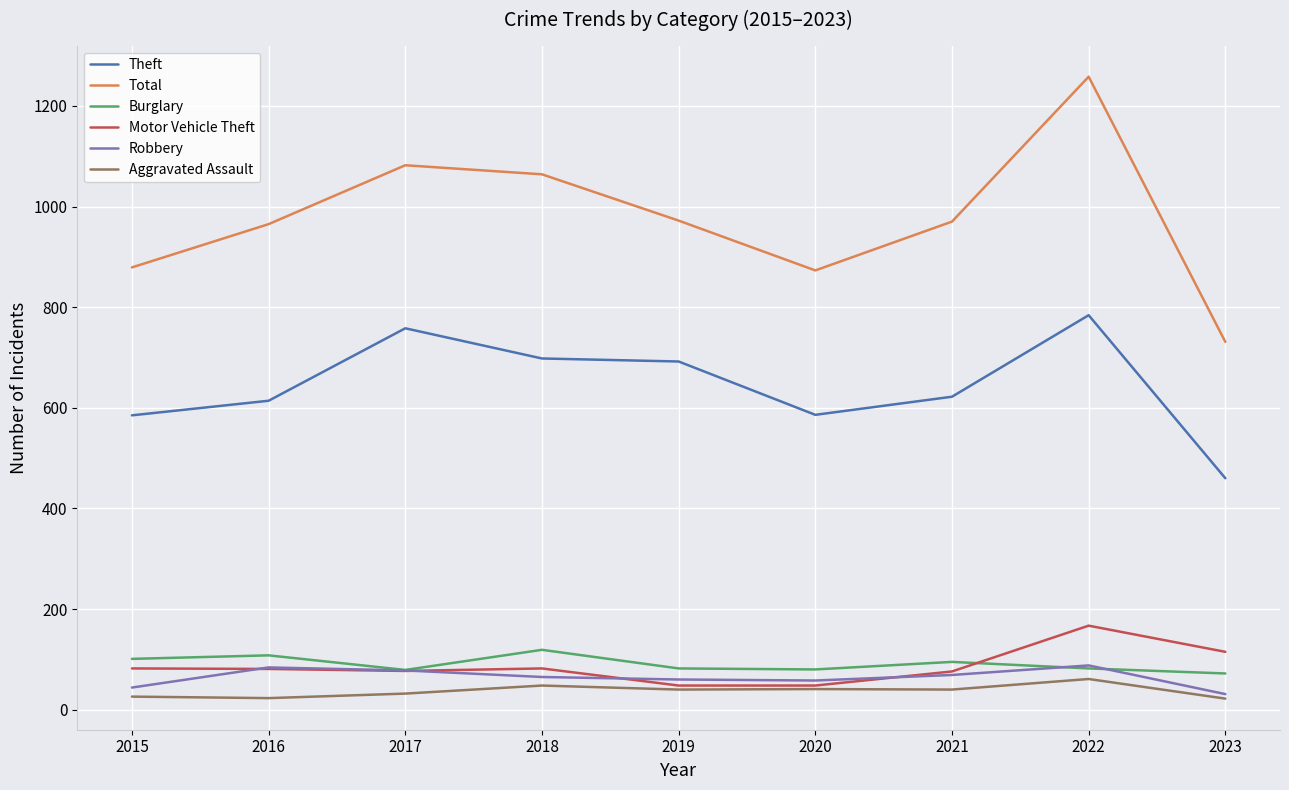

List the series in order of their peak value, highest first.

Total, Theft, Motor Vehicle Theft, Burglary, Robbery, Aggravated Assault